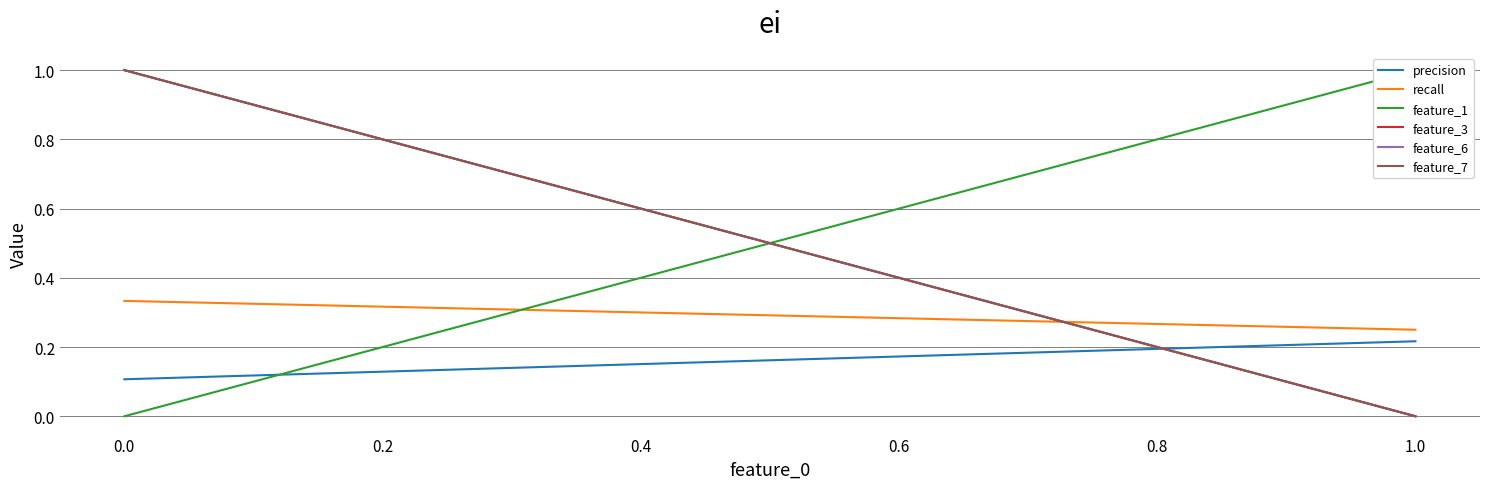

Does the chart display data point markers on the line(s)?

No